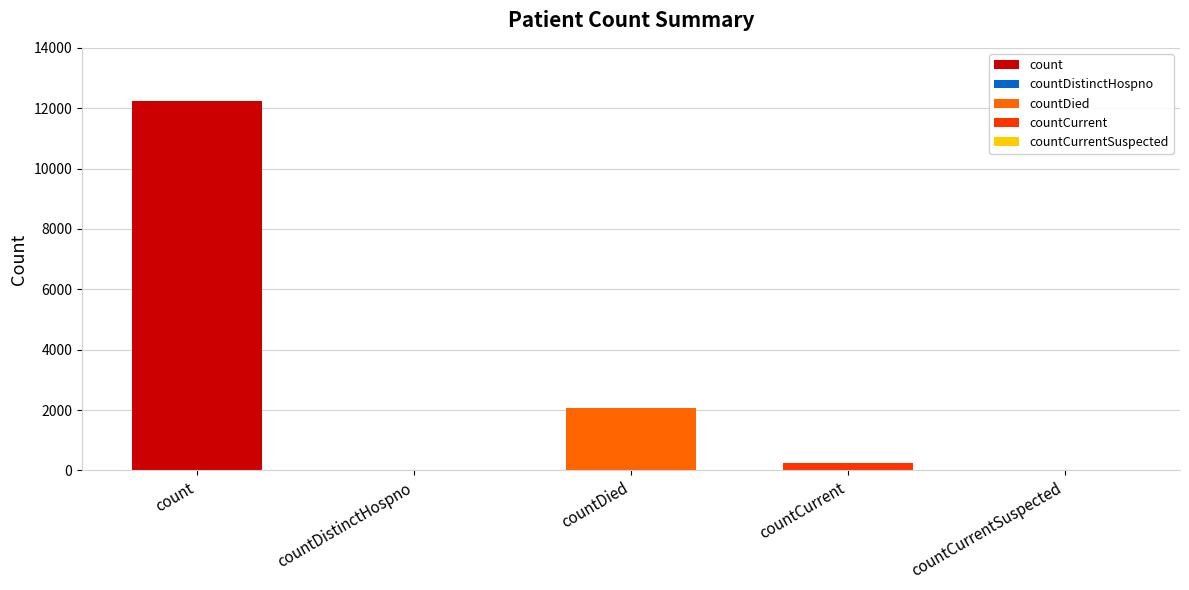

How many data points are less than 238?

2